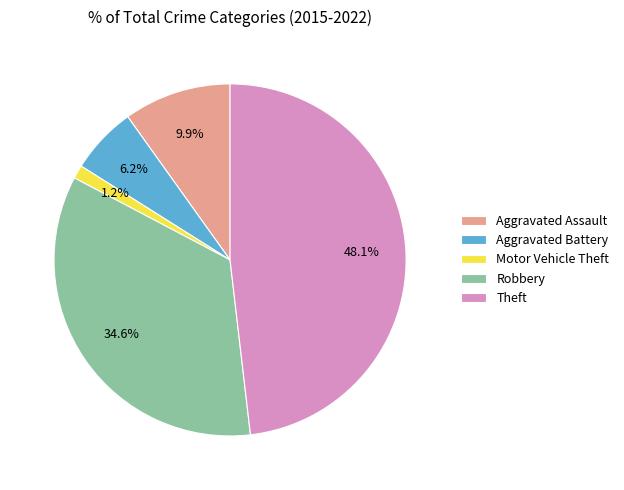

Does Aggravated Assault represent more than half of the total?

No